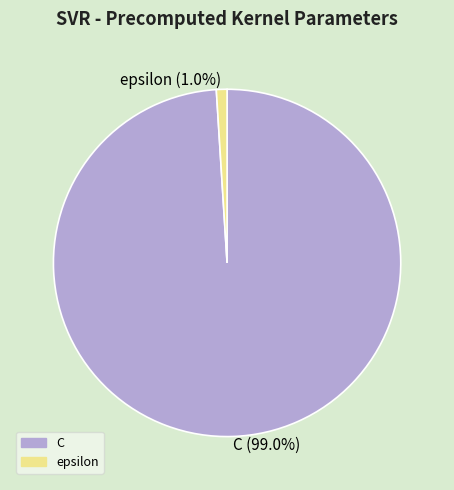

Which has a higher value, C or epsilon?

C